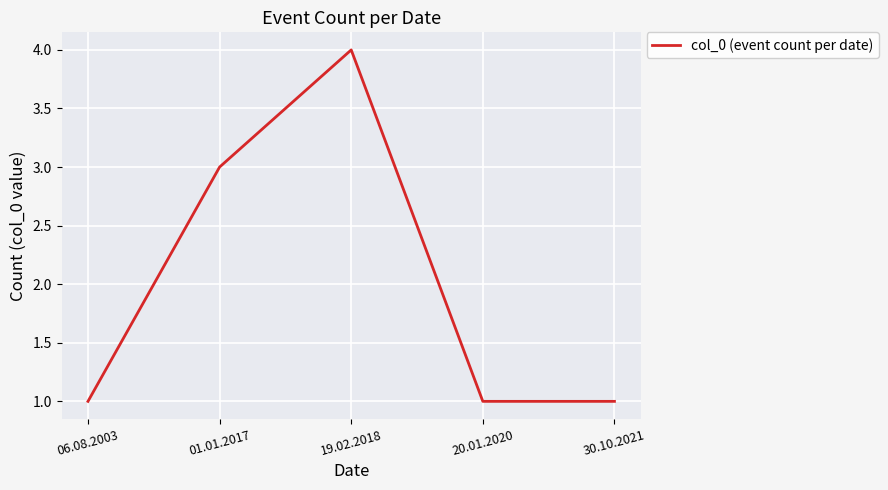

What is the maximum value shown in the chart?

4